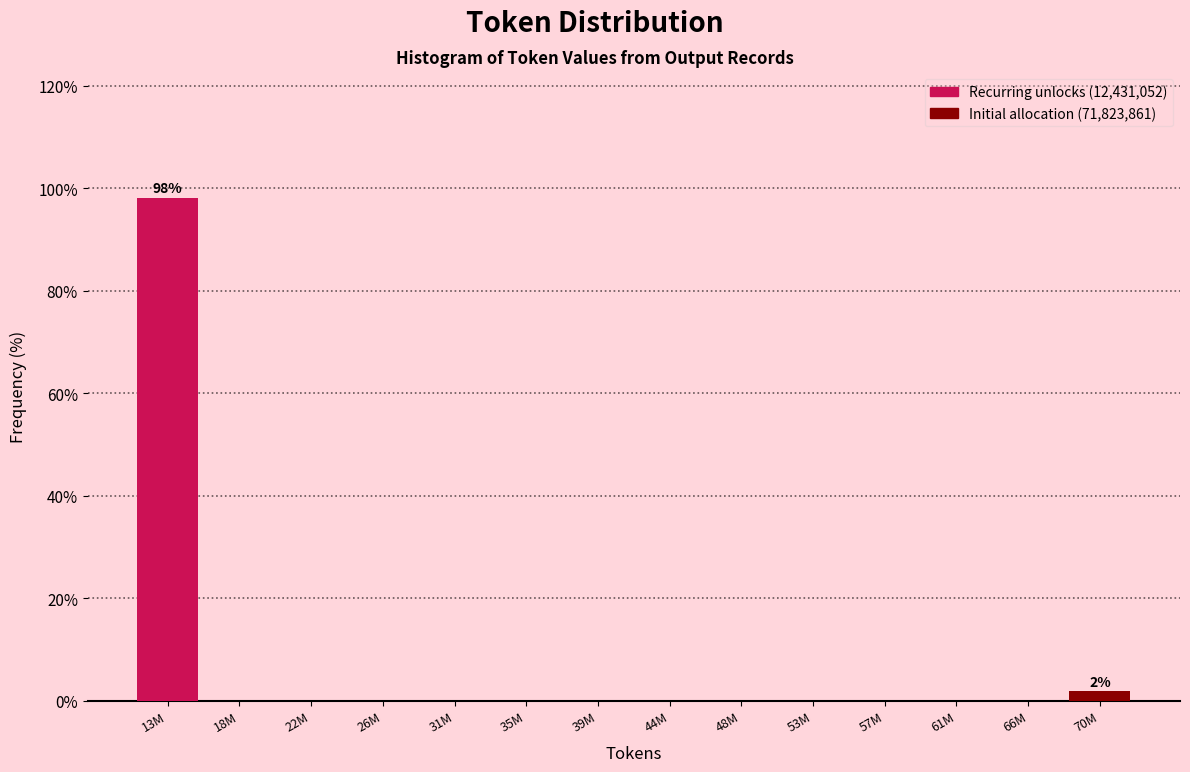

Reading right to left, transcribe all the data shown in this chart.

70M=1.9	66M=0.0	61M=0.0	57M=0.0	53M=0.0	48M=0.0	44M=0.0	39M=0.0	35M=0.0	31M=0.0	26M=0.0	22M=0.0	18M=0.0	13M=98.1